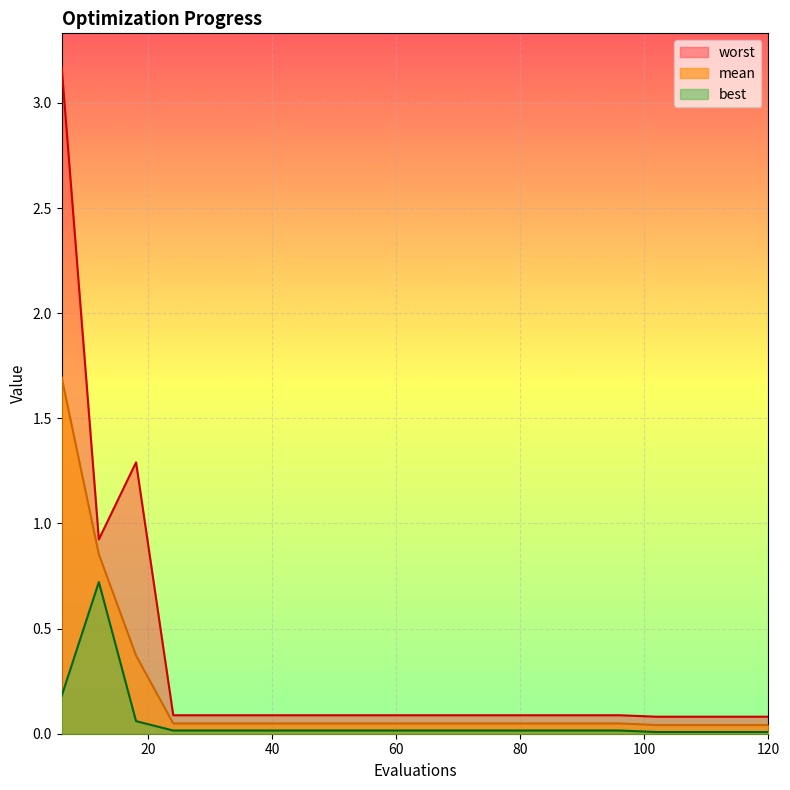

Is it true that worst equals 0.1 at 72?

False